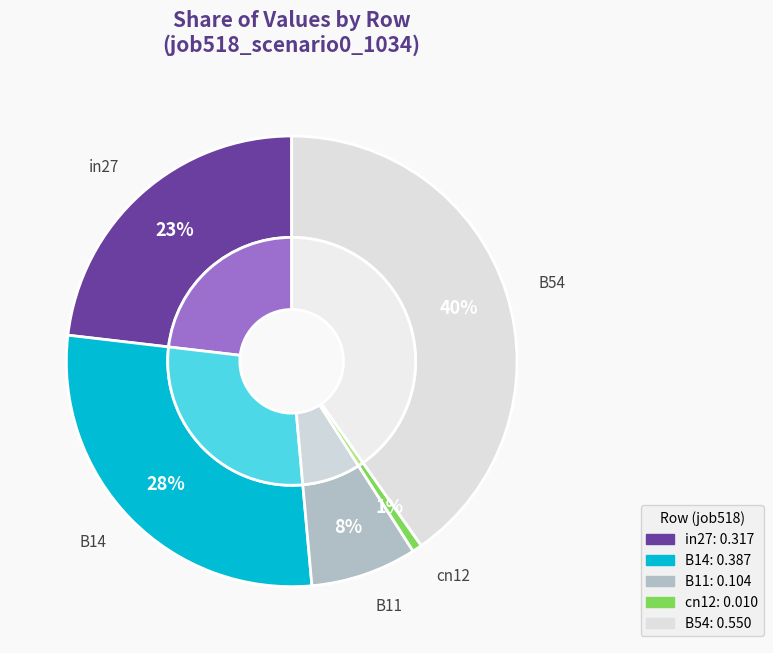

To the nearest percent, what is the difference between the B11 and B54 slice percentages?

33%